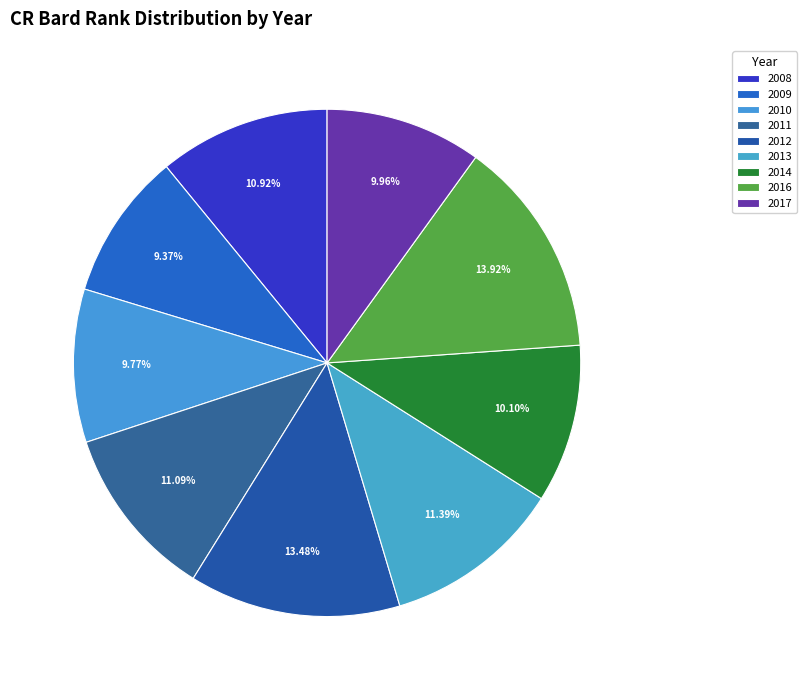

How much of the chart is everything except 2014?

89.9%